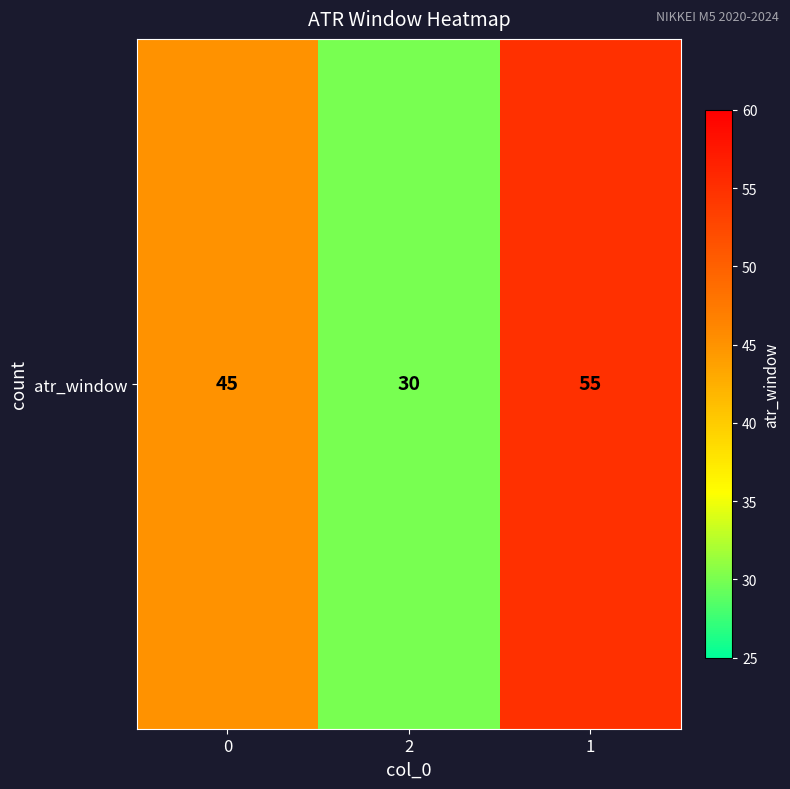

What is the difference between the second highest and minimum values?

15